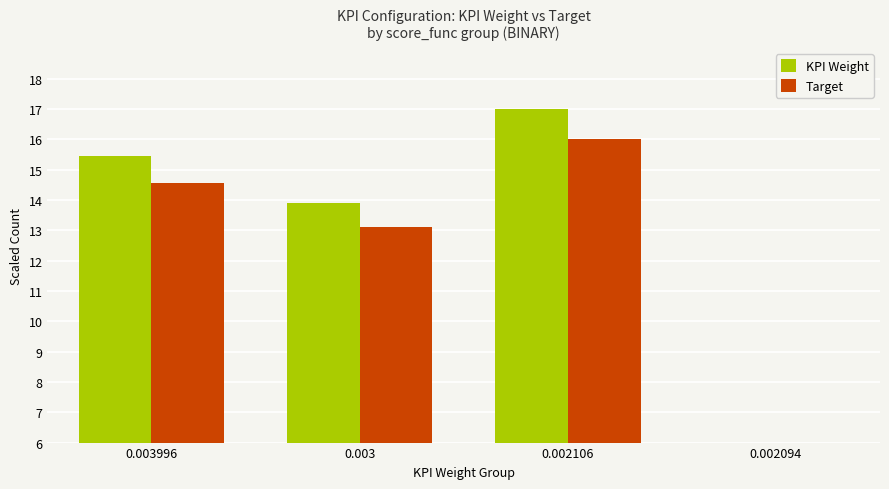

Reading left to right, what are all the values shown in this chart?

KPI Weight: 0.003996=15.5	0.003=13.9	0.002106=17.0	0.002094=0.0
Target: 0.003996=14.5	0.003=13.1	0.002106=16.0	0.002094=0.0